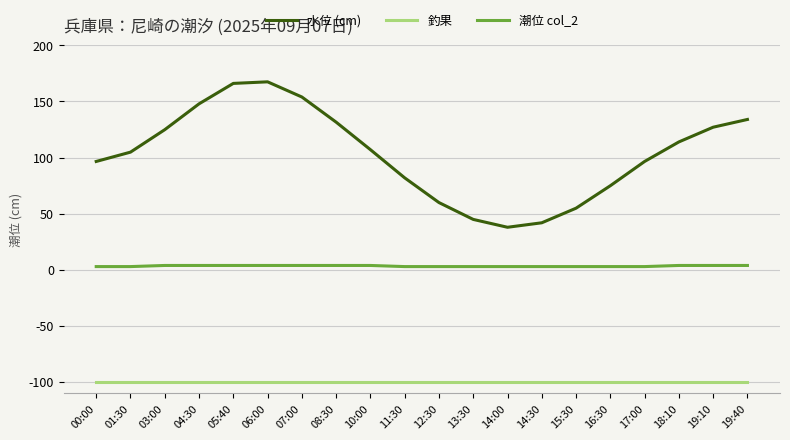

List the series in order of their peak value, lowest first.

釣果, 潮位 col_2, 水位 (cm)